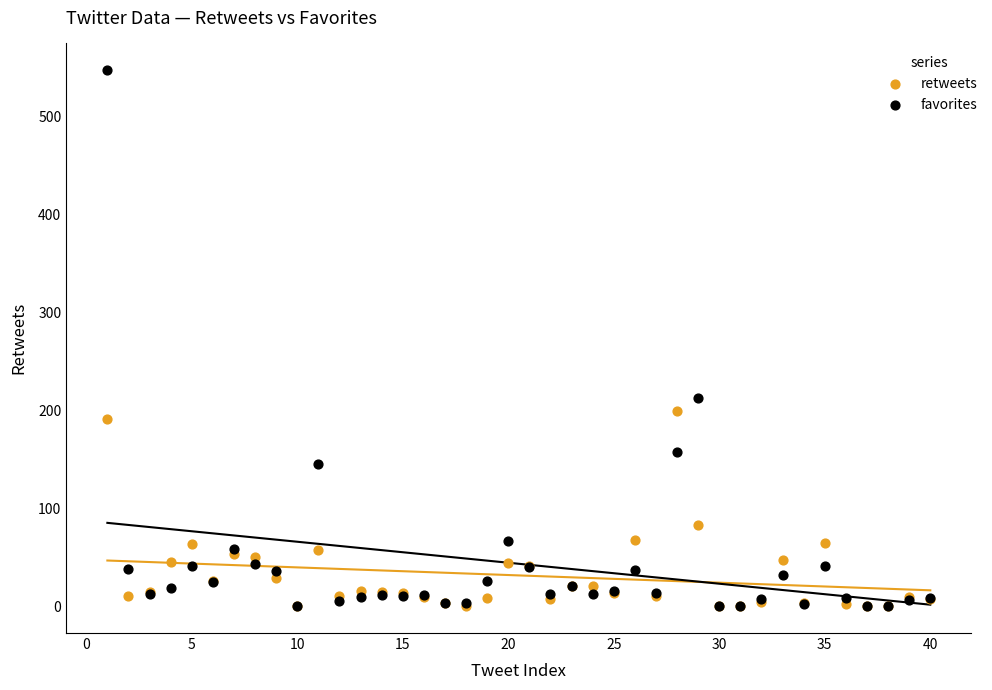

In the retweets series, what Y value is closest to 99?

83